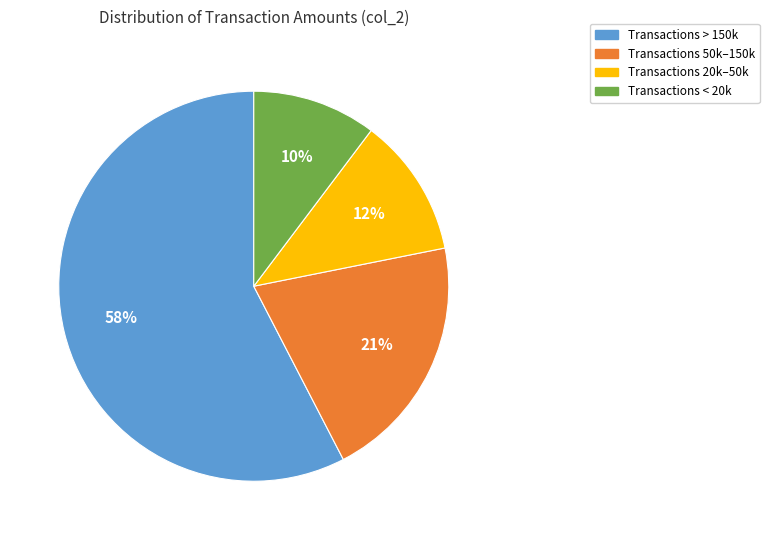

To the nearest percent, what is the combined percentage of Transactions 50k–150k and Transactions < 20k?

31%